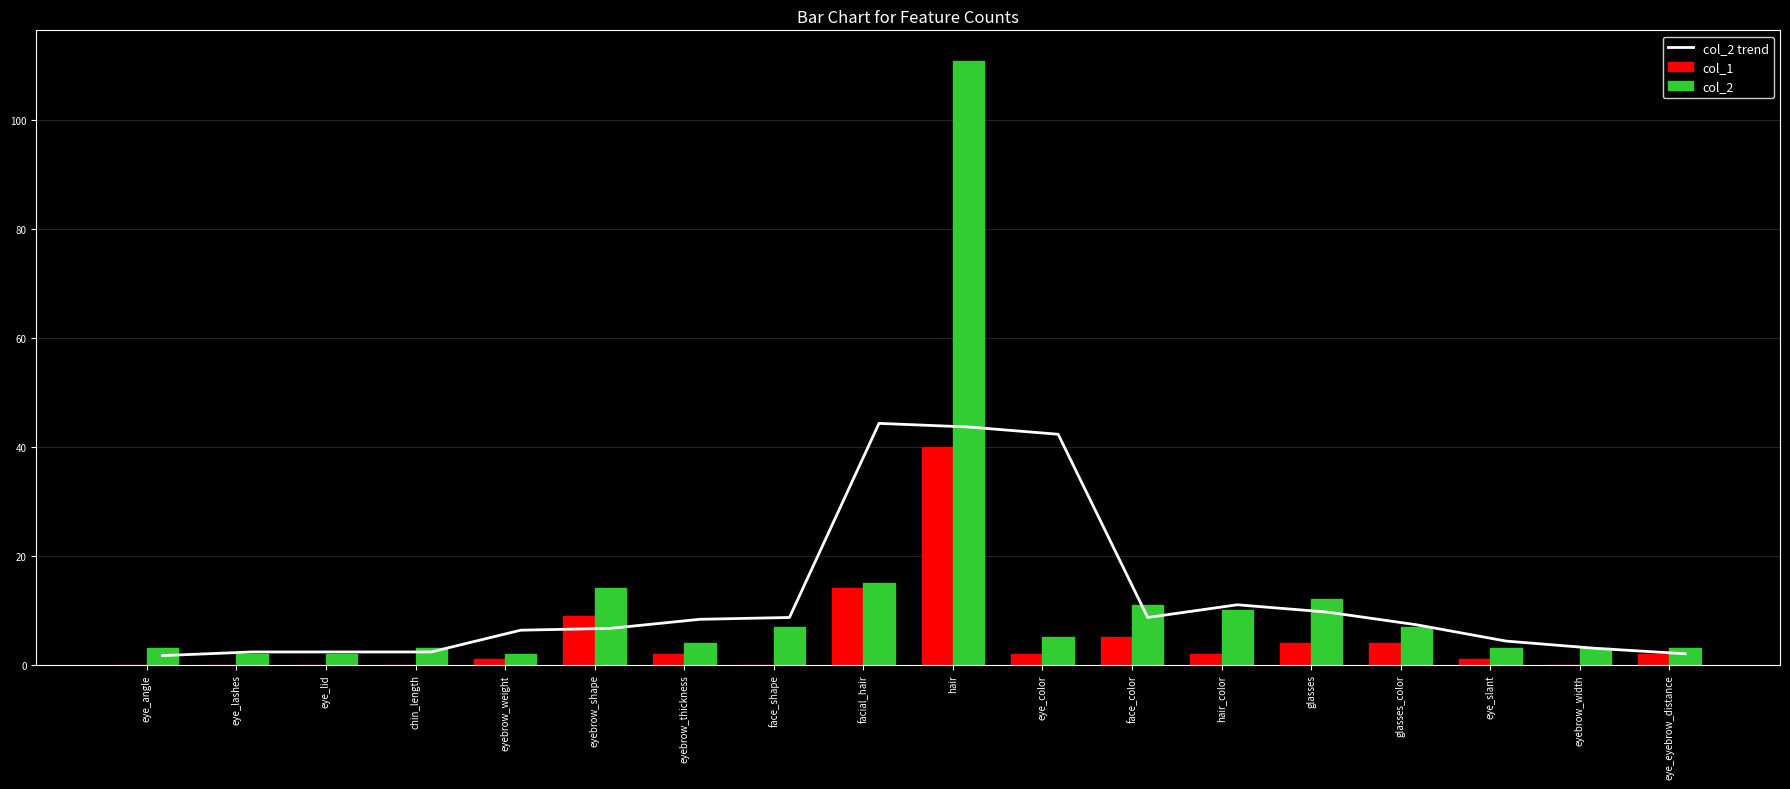

What is the difference between the second highest and minimum values in the col_2 series?

13.0